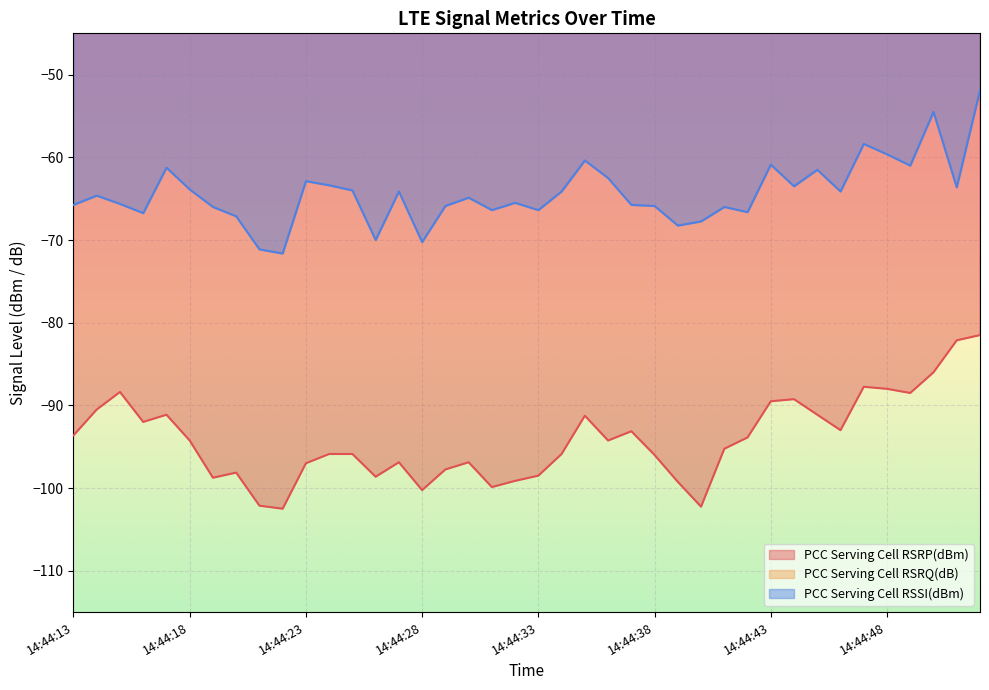

Where is PCC Serving Cell RSSI(dBm) nearest to the value -61?

14:44:49